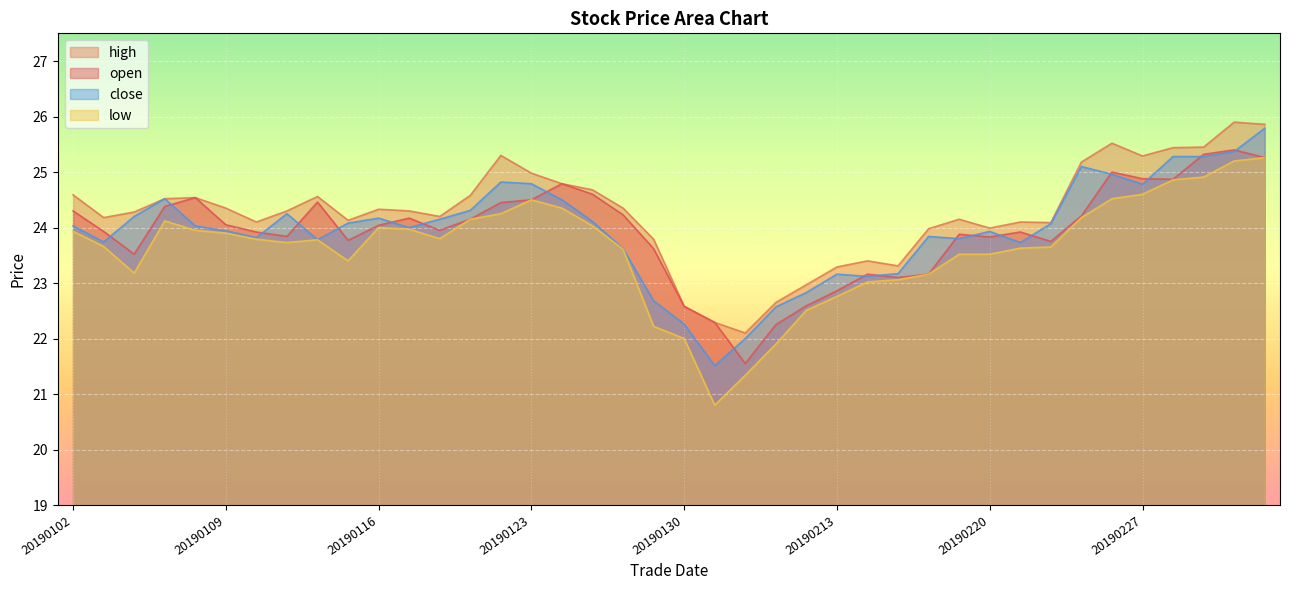

Which series has the largest range (max minus min)?

low